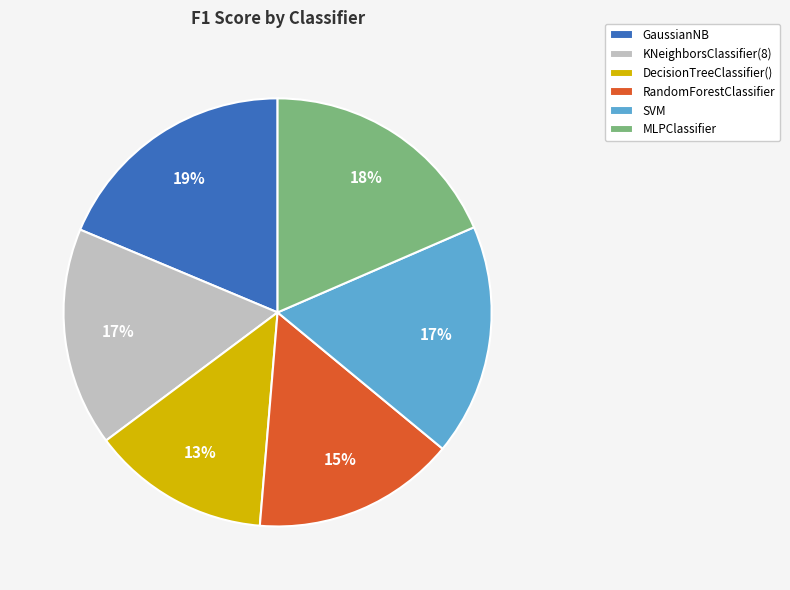

Is it true that KNeighborsClassifier(8) is 26% of the pie?

False